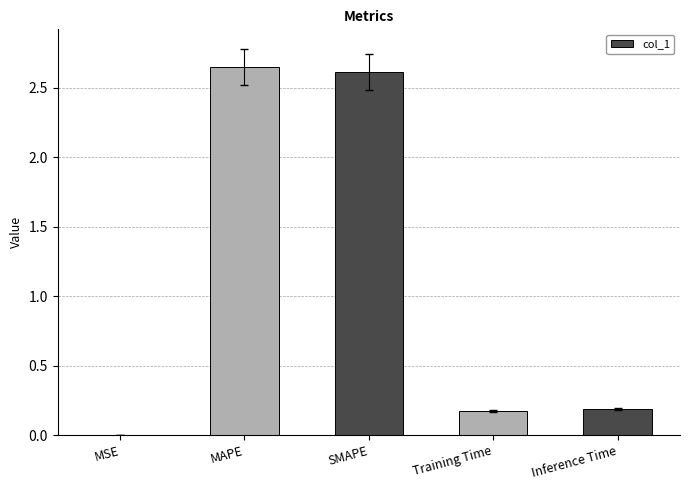

What is the sum of all values?

5.6